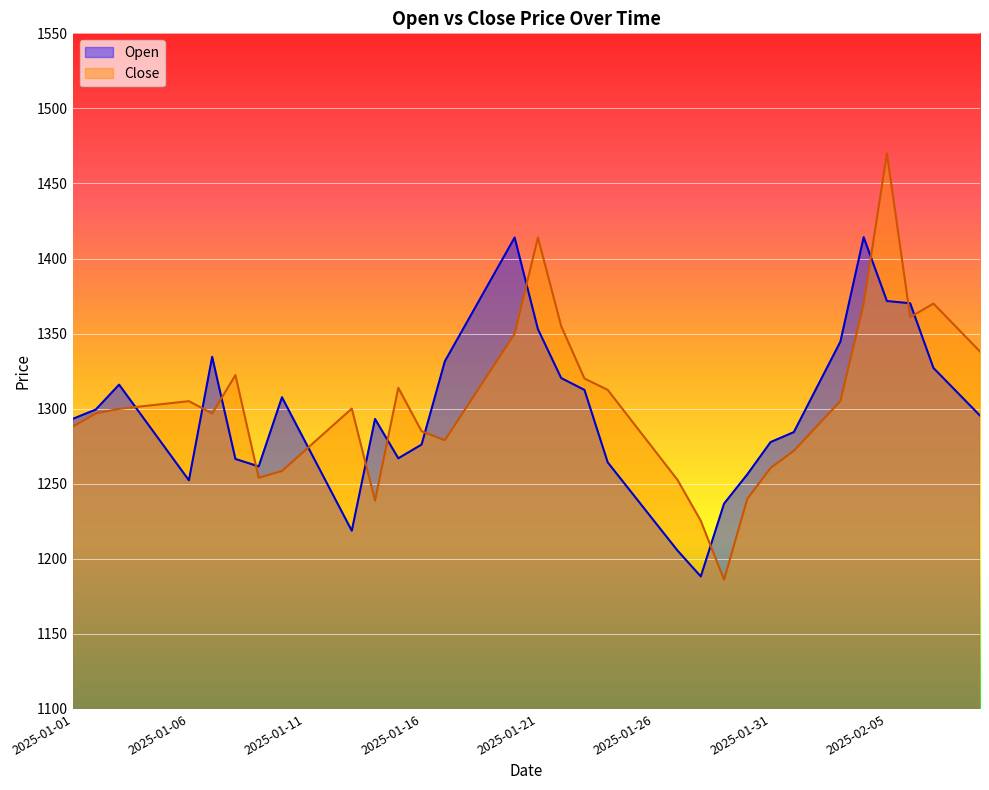

Between 2025-01-04 and 2025-02-03, which series saw the biggest shift?

Open